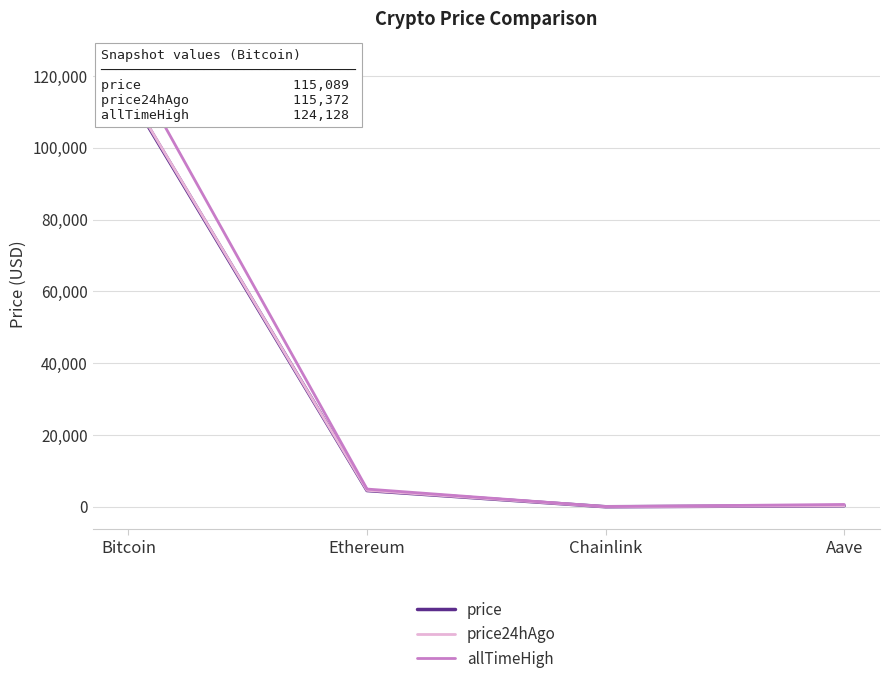

What are all the series names shown in the legend?

price, price24hAgo, allTimeHigh